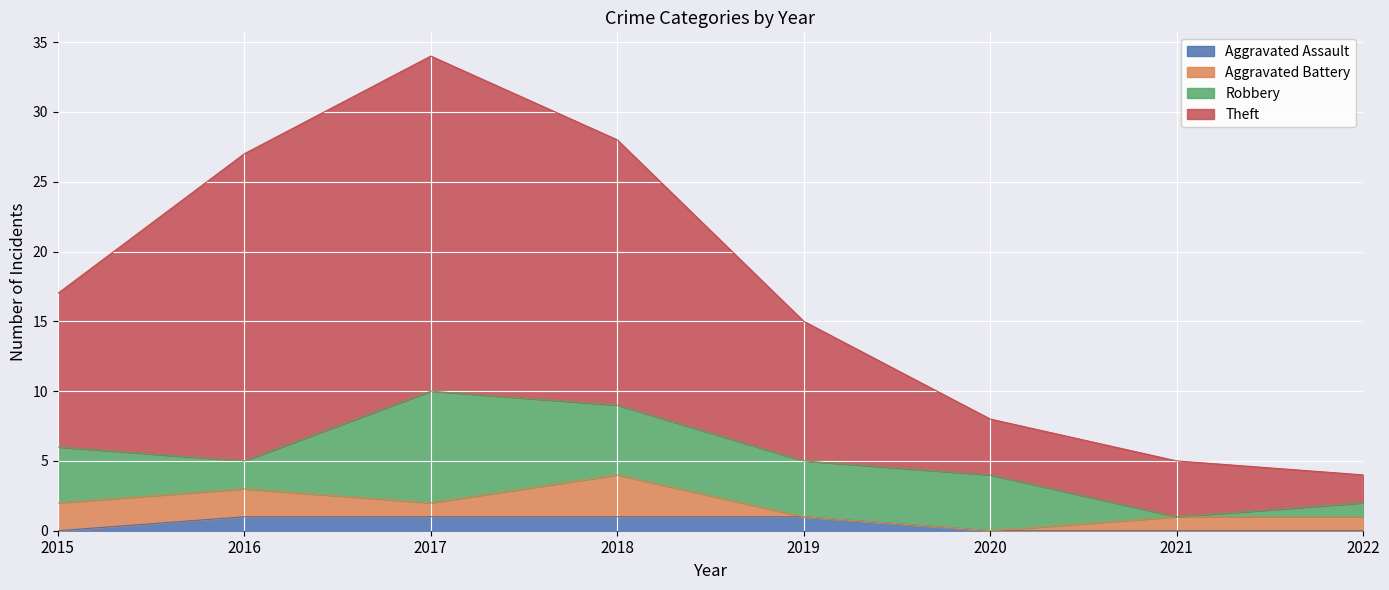

What is the sum of the Aggravated Assault values at 2022 and 2016?

1